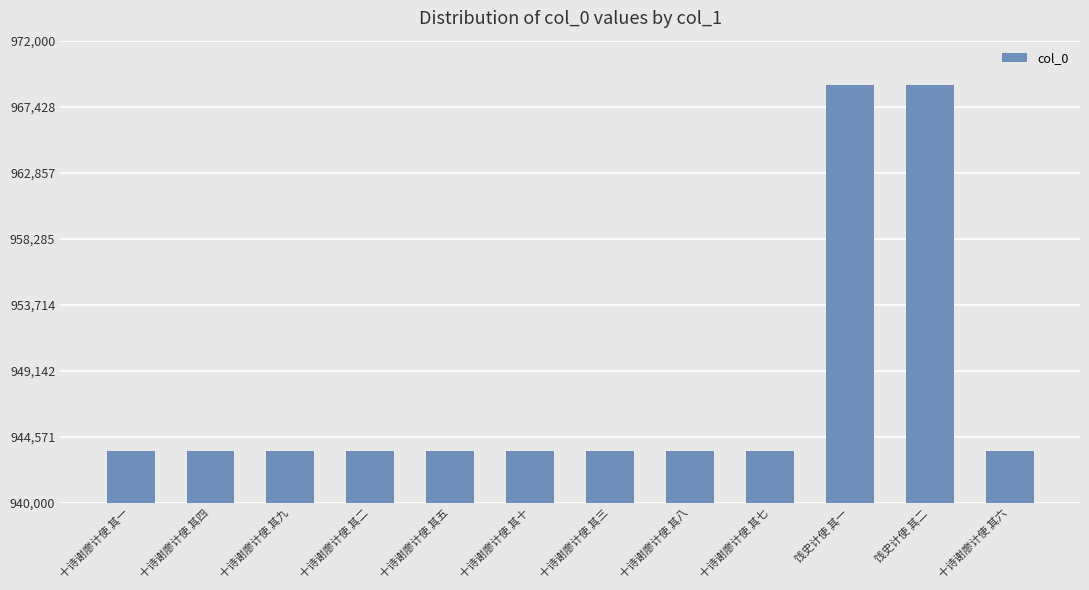

What is the difference between the values at 十诗谢廖计使 其二 and 十诗谢廖计使 其一?

4